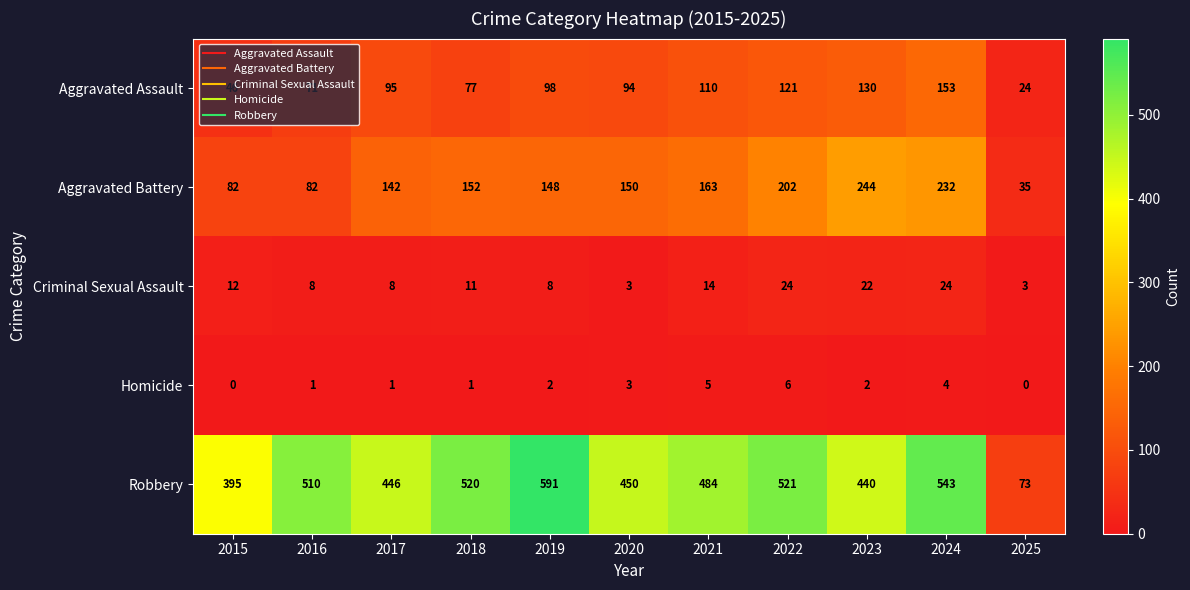

Is it true that Aggravated Assault equals 71 at 2016?

True